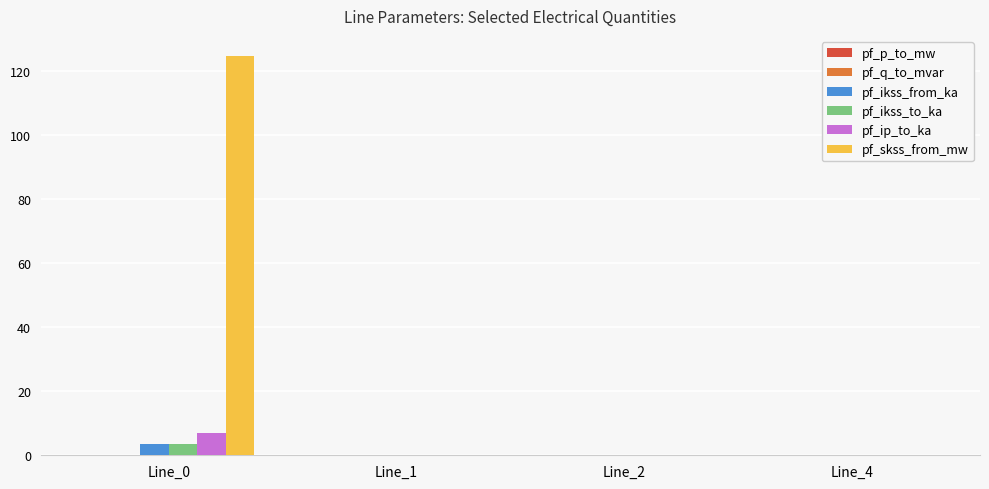

What is the average value of the pf_ikss_from_ka series?

0.9